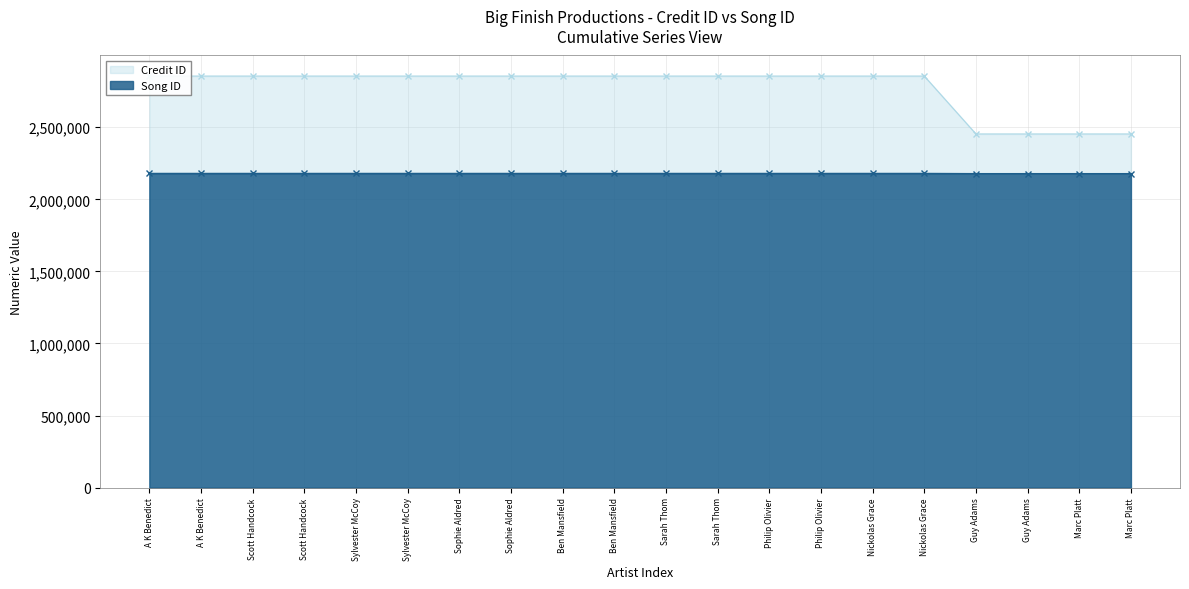

At how many categories does at least one series exceed 2277542?

20